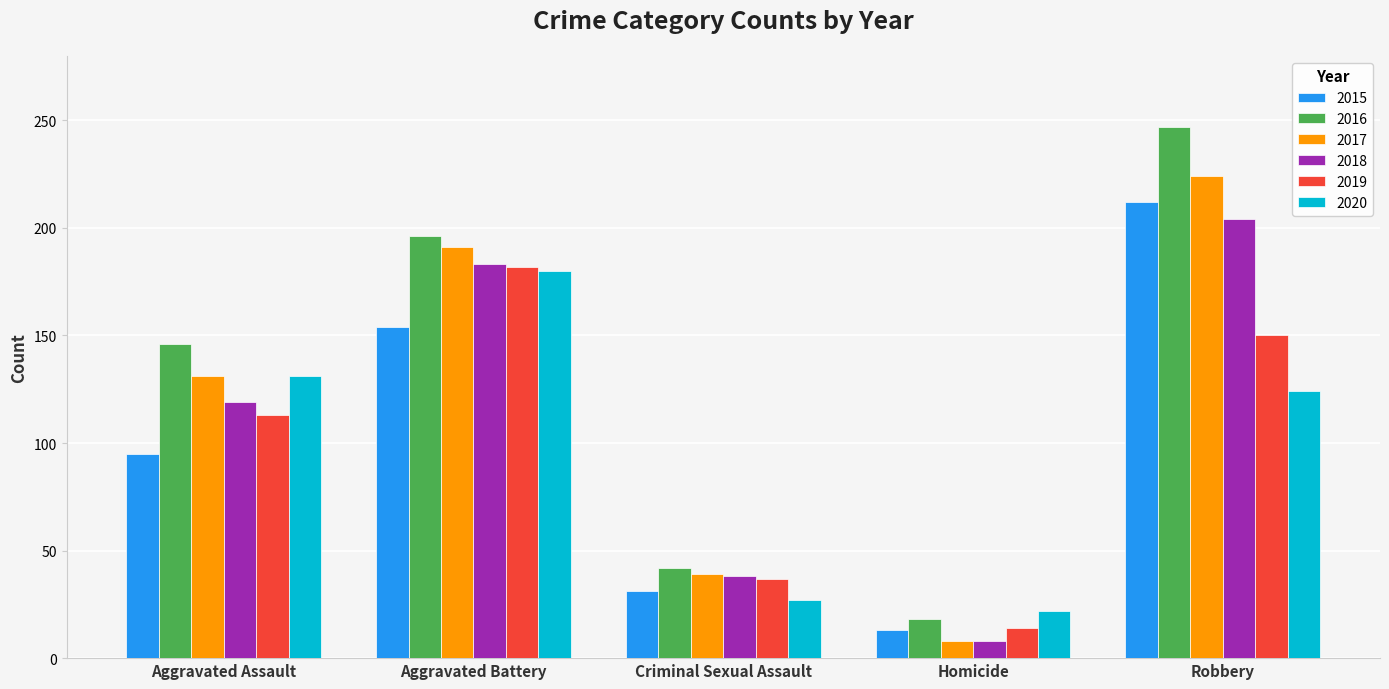

What is the label of the 2nd bar from the left?

Aggravated Battery